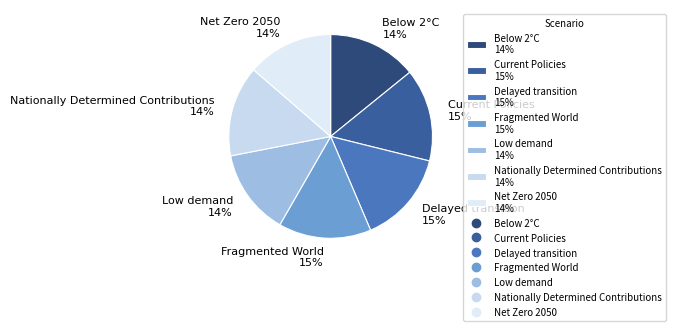

Is it true that Current Policies is 26% of the pie?

False